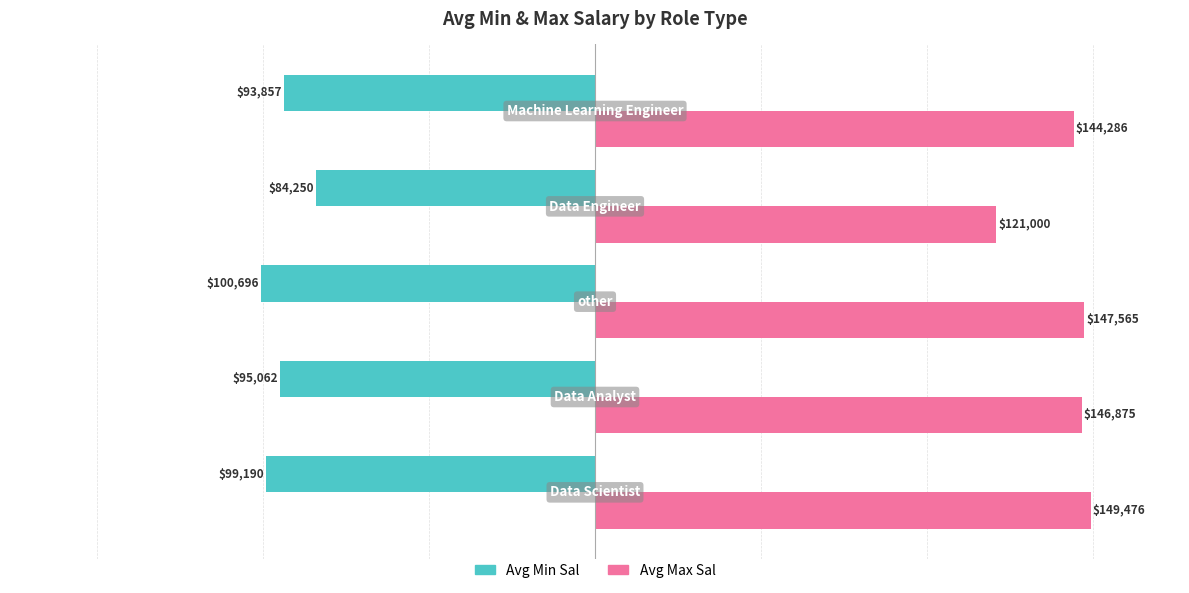

Which series has the largest total across all categories?

Avg Max Sal